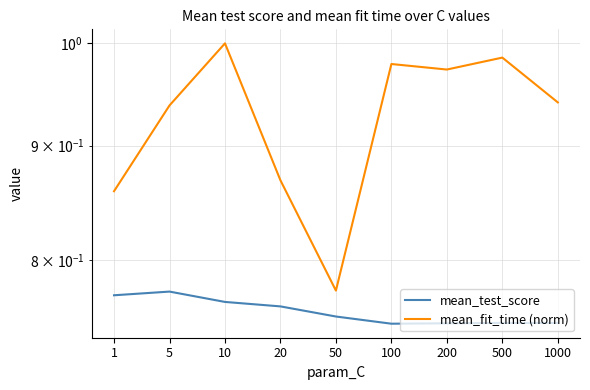

Between 1 and 200, which series saw the biggest shift?

mean_fit_time (norm)